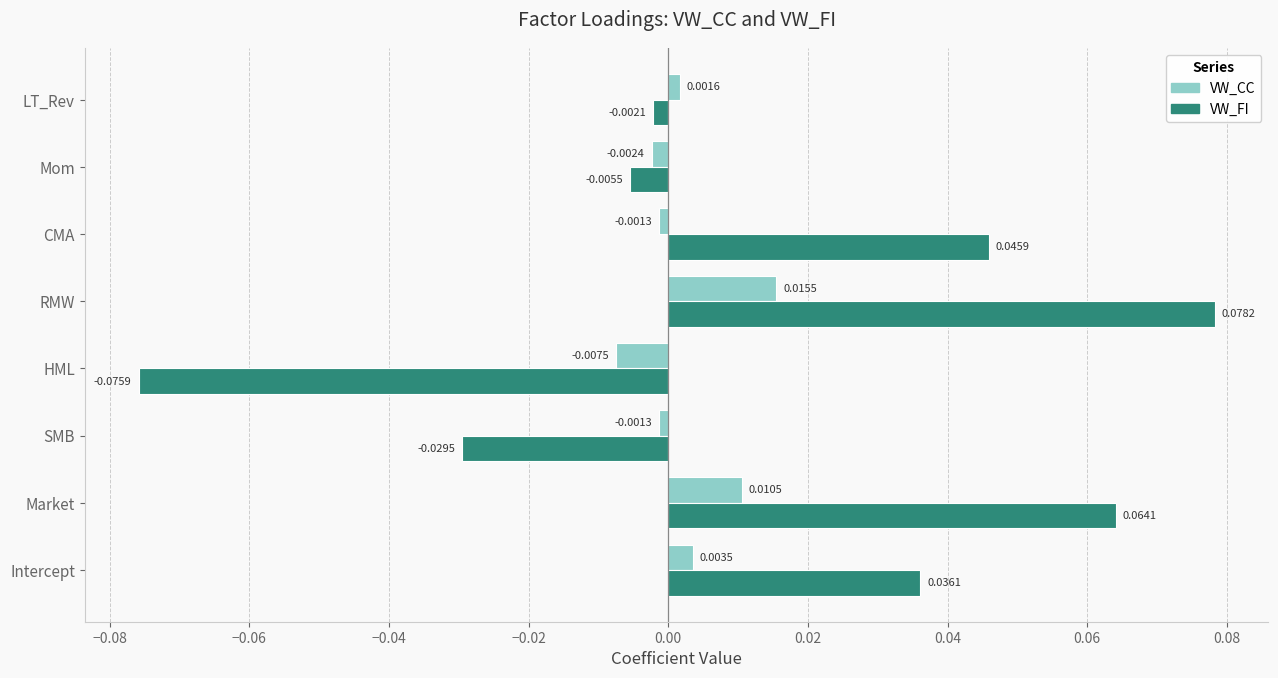

Rank the series by their average value, from lowest to highest.

VW_CC, VW_FI